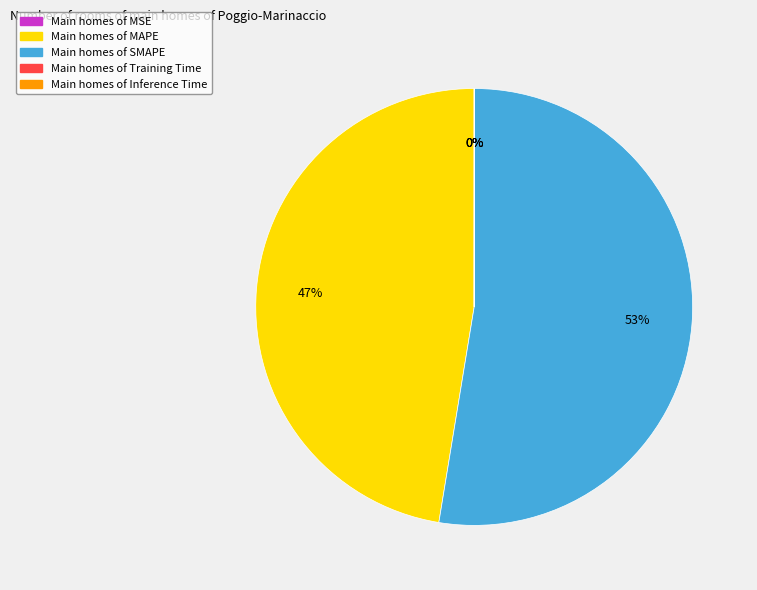

Is there any slice that represents more than half of the pie?

Yes